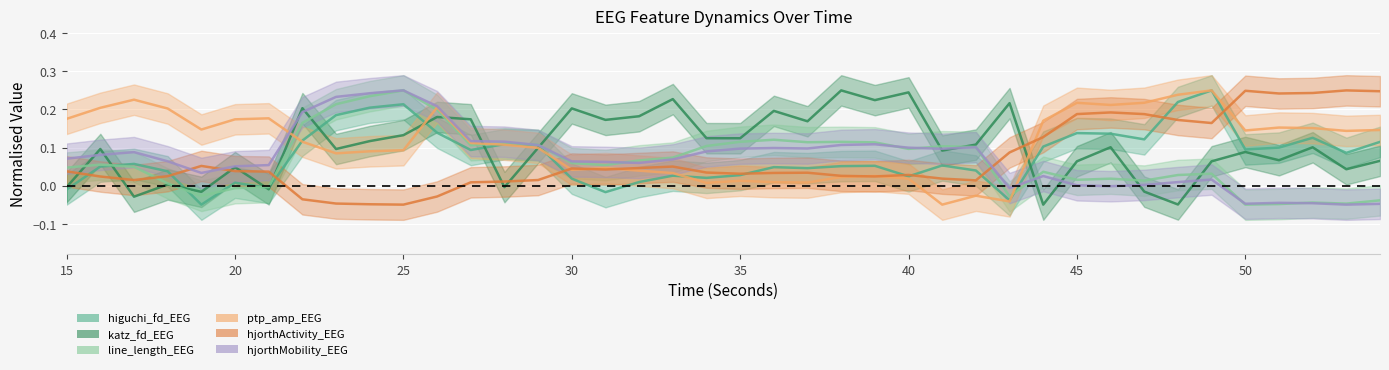

Does the chart display data point markers on the line(s)?

No